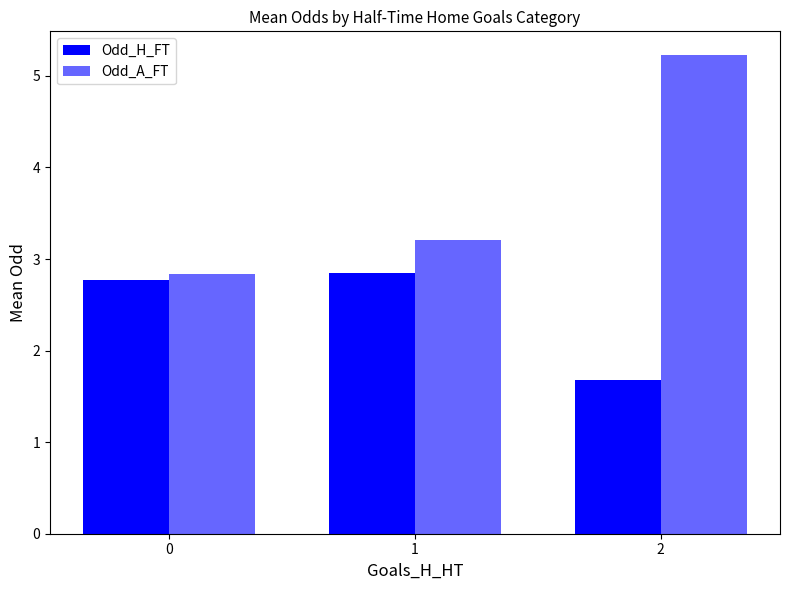

What is the highest value of the Odd_A_FT series?

5.2